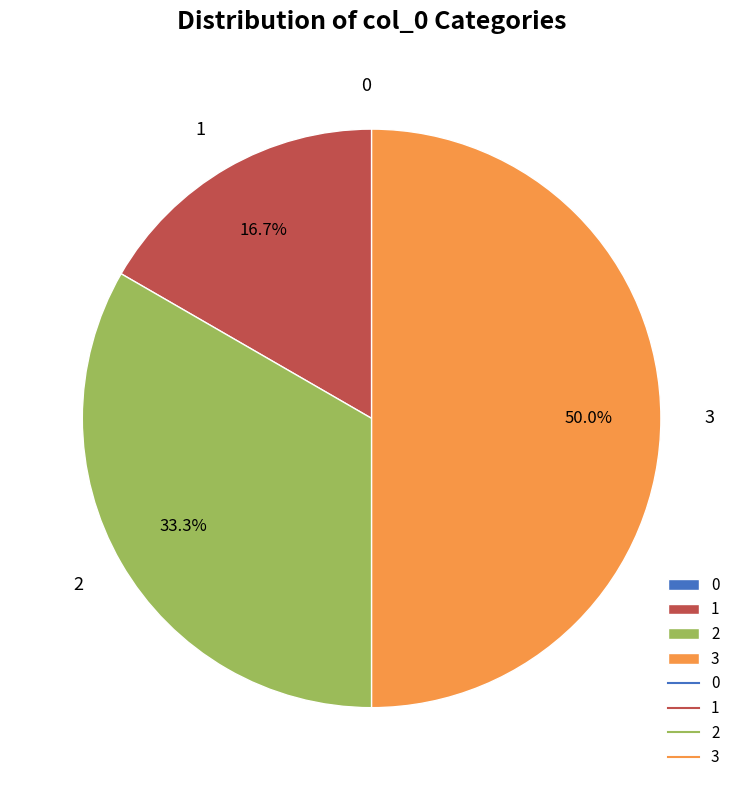

What is the largest slice in the pie chart?

3